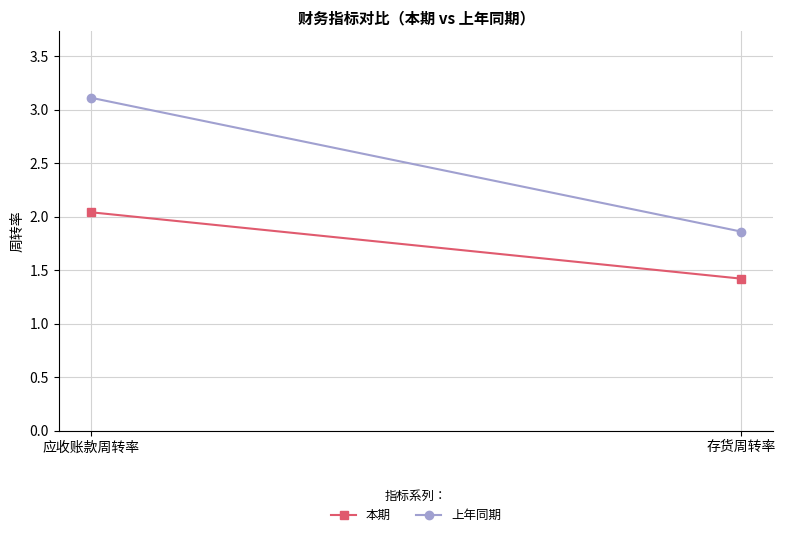

At which category does the chart reach its minimum across all series?

存货周转率